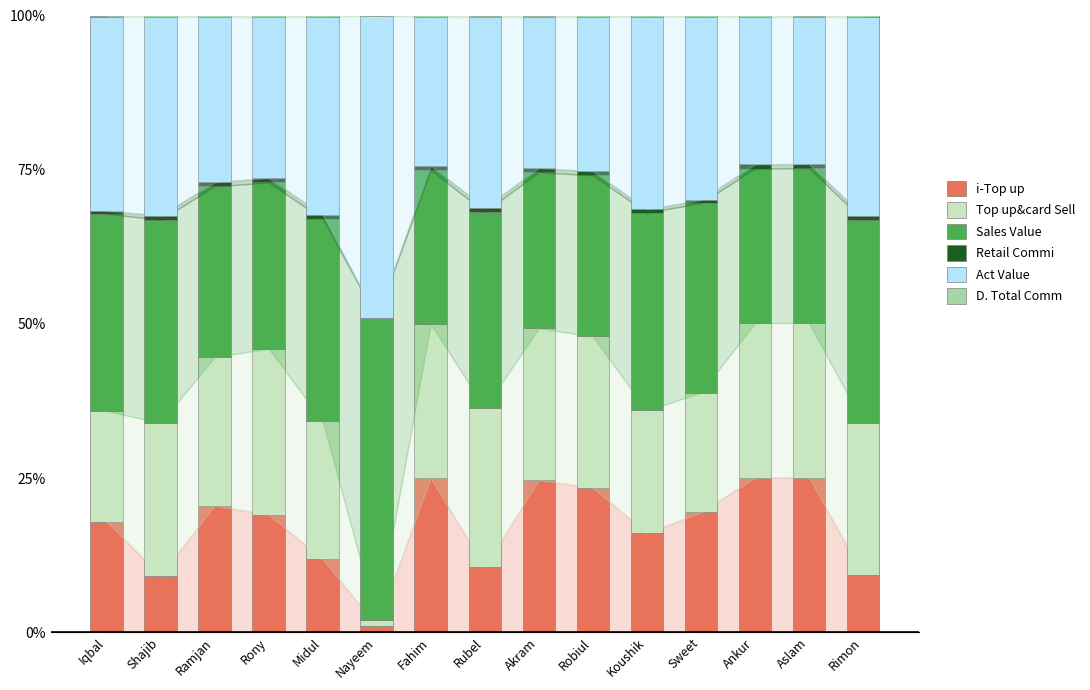

What is the sum of all i-Top up values?

258.1